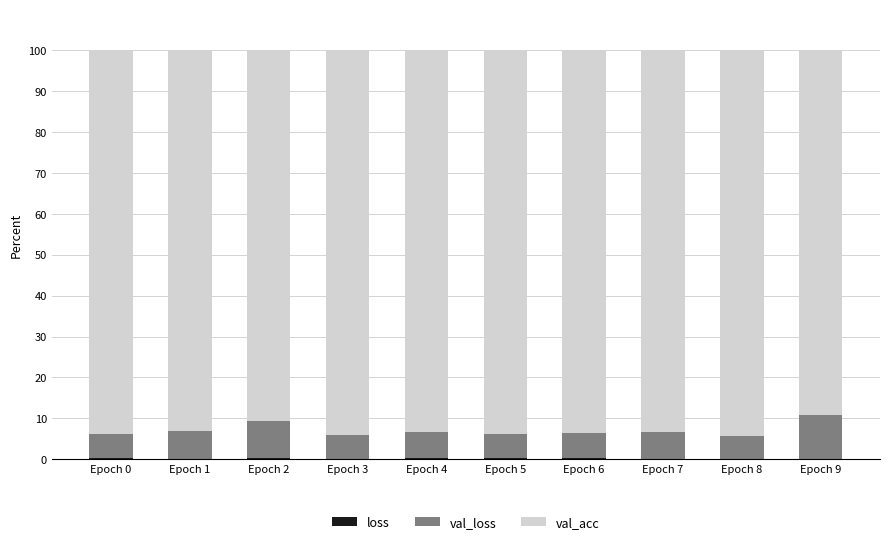

Are the bars horizontal?

No